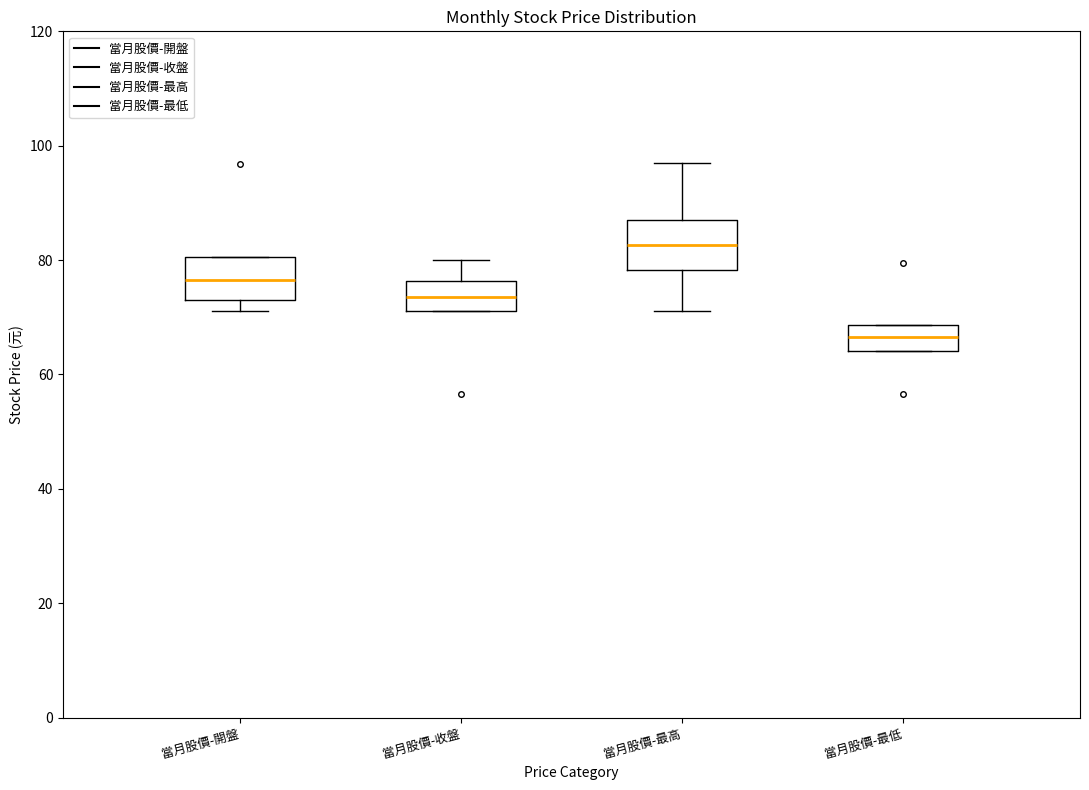

Where does the median line of the box for 當月股價-開盤 sit on the y-axis? The values are not printed on the chart, so give them approximately, as read against the axis.

76